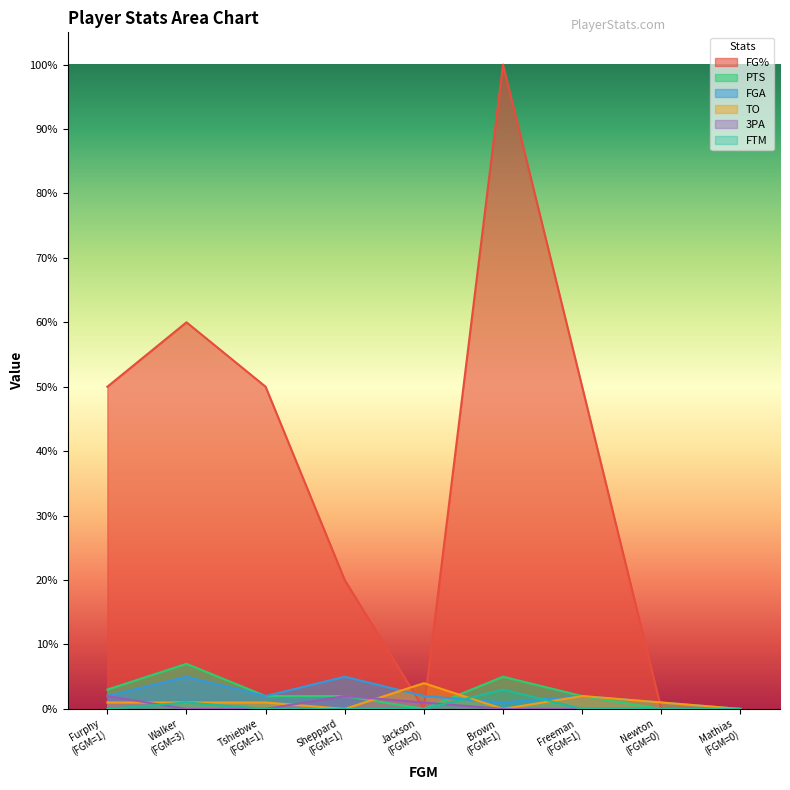

What is the maximum value shown in the chart?

100